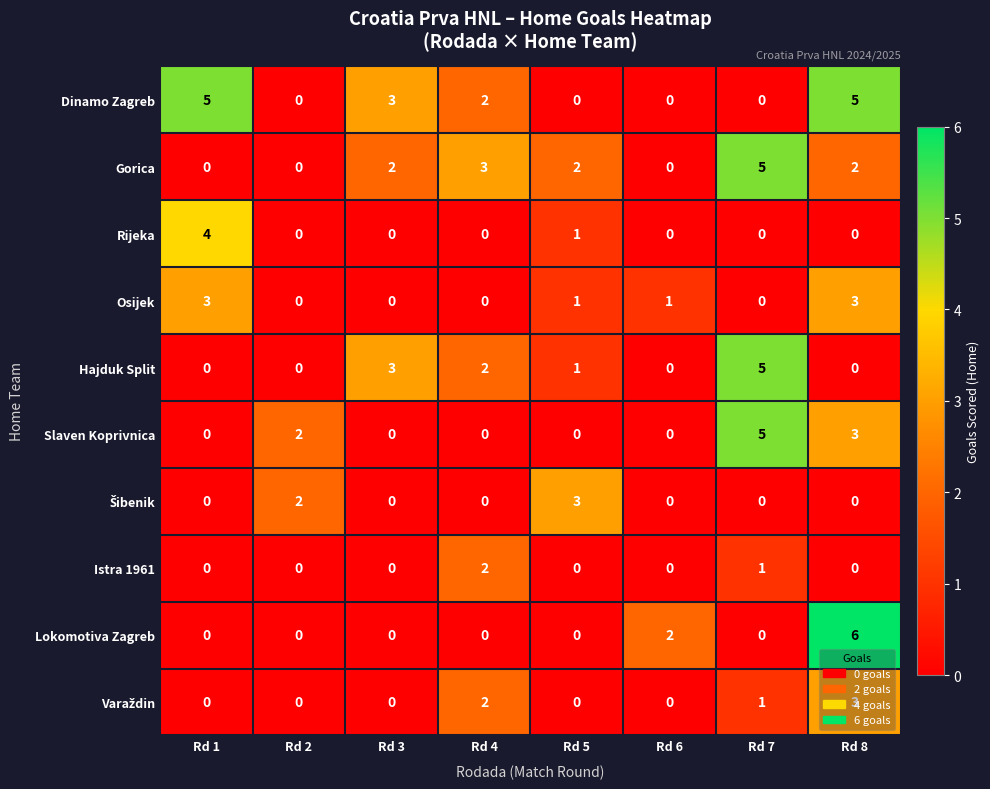

Count the Slaven Koprivnica values in the range 0 to 3.

7